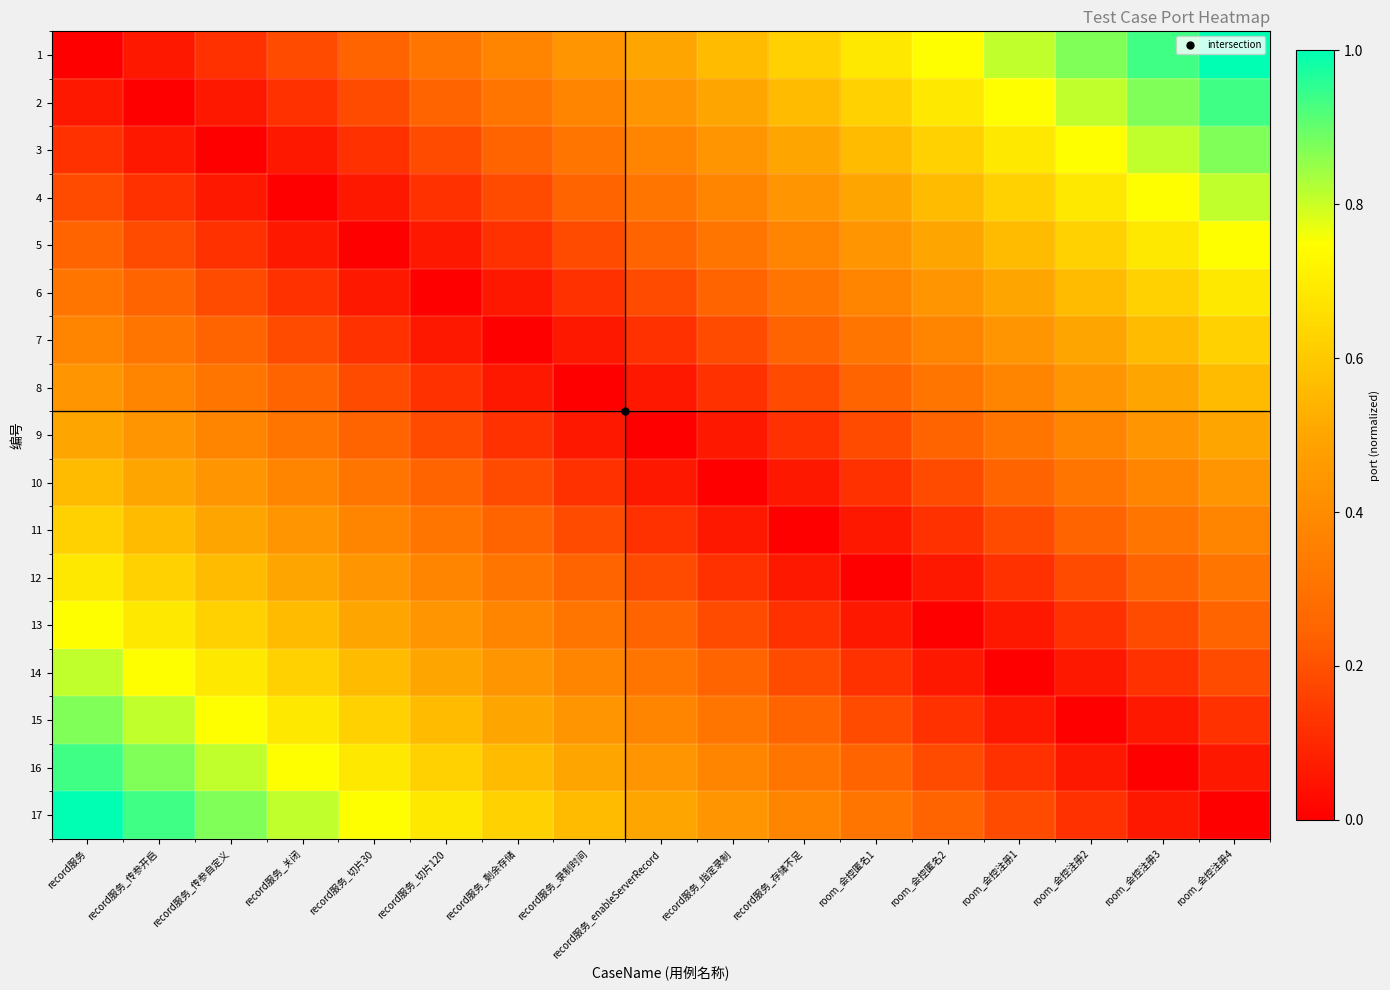

At record服务_存储不足, list the series in order from largest to smallest.

1, 2, 3, 4, 5, 17, 6, 16, 7, 15, 8, 14, 9, 13, 10, 12, 11